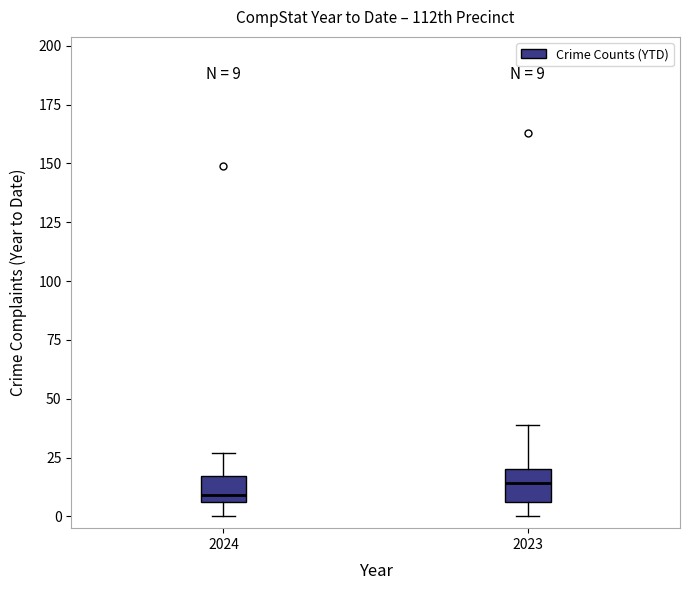

Which box has the highest median line?

2023